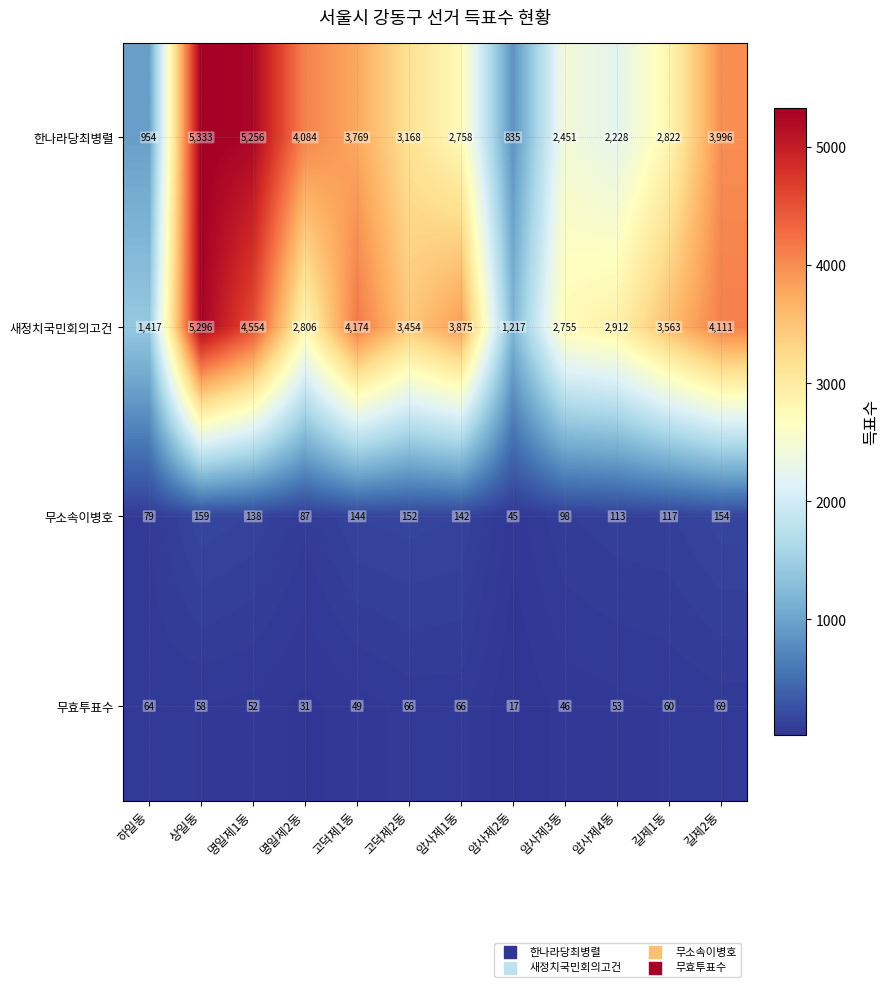

What is the total value across all series at 길제2동?

8330